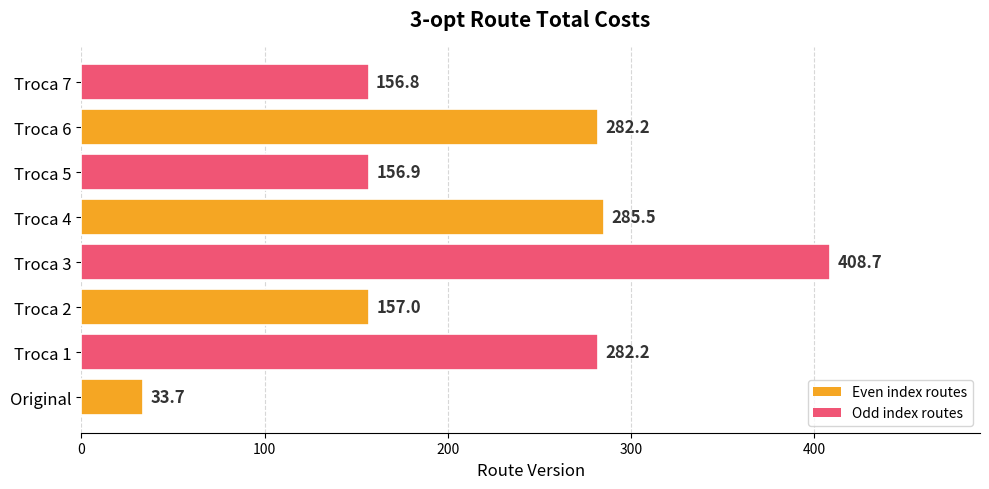

Reading top to bottom, list all the values displayed in this chart.

Troca 7=156.8	Troca 6=282.2	Troca 5=156.9	Troca 4=285.5	Troca 3=408.7	Troca 2=157.0	Troca 1=282.2	Original=33.7